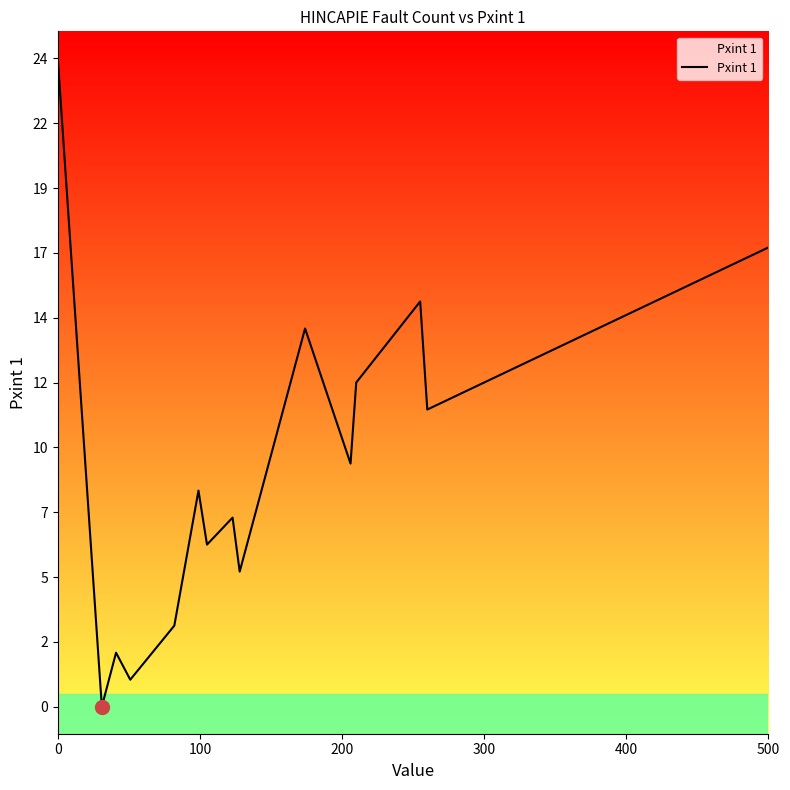

How many series are shown in this chart?

1